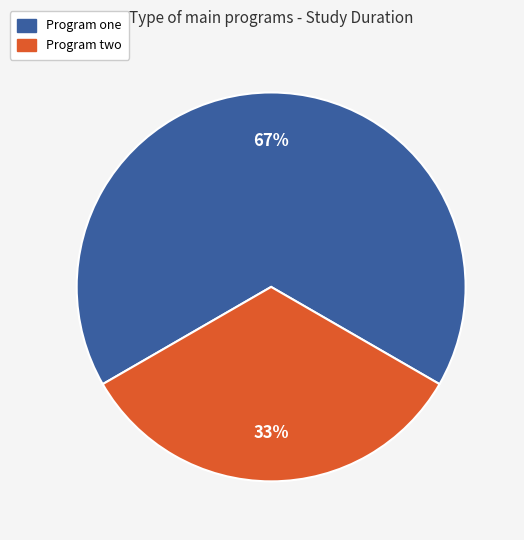

Which category accounts for the majority?

Program one